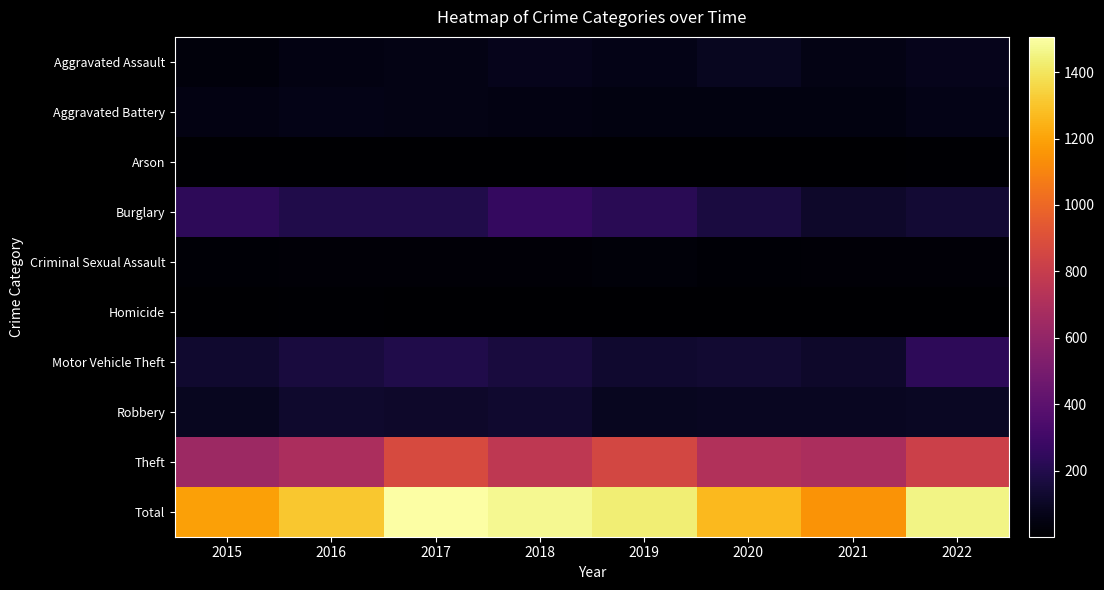

Which series changed the most between 2016 and 2017?

Total